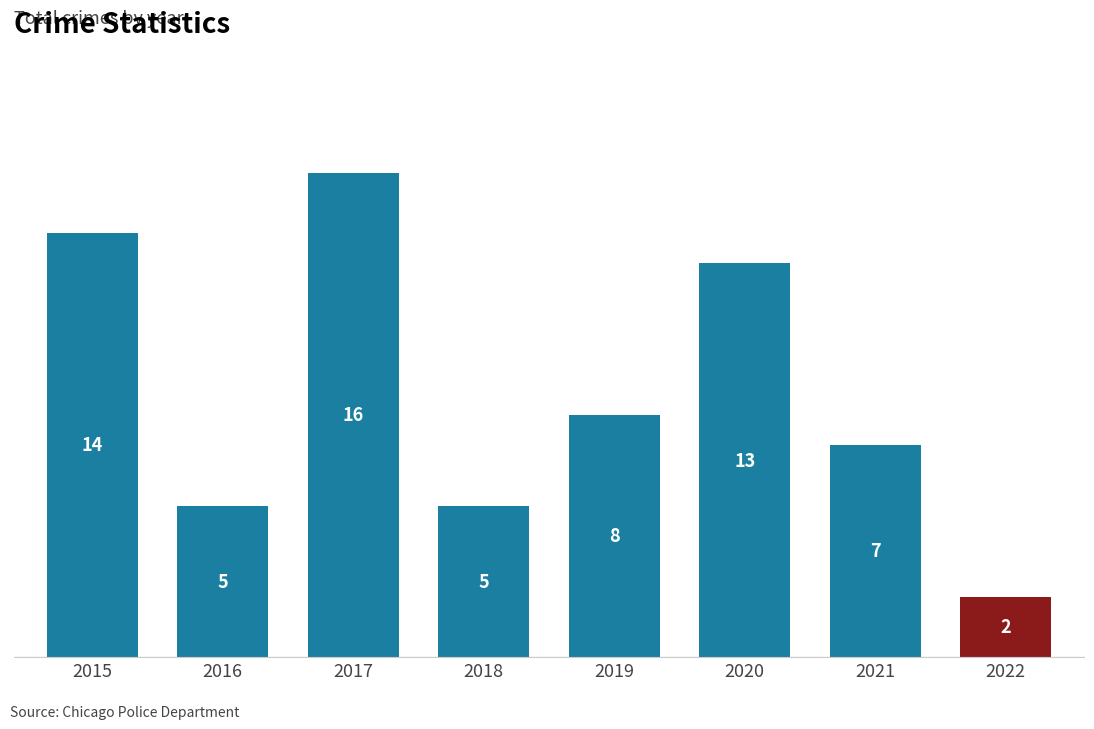

What is the approximate value at 2019?

8